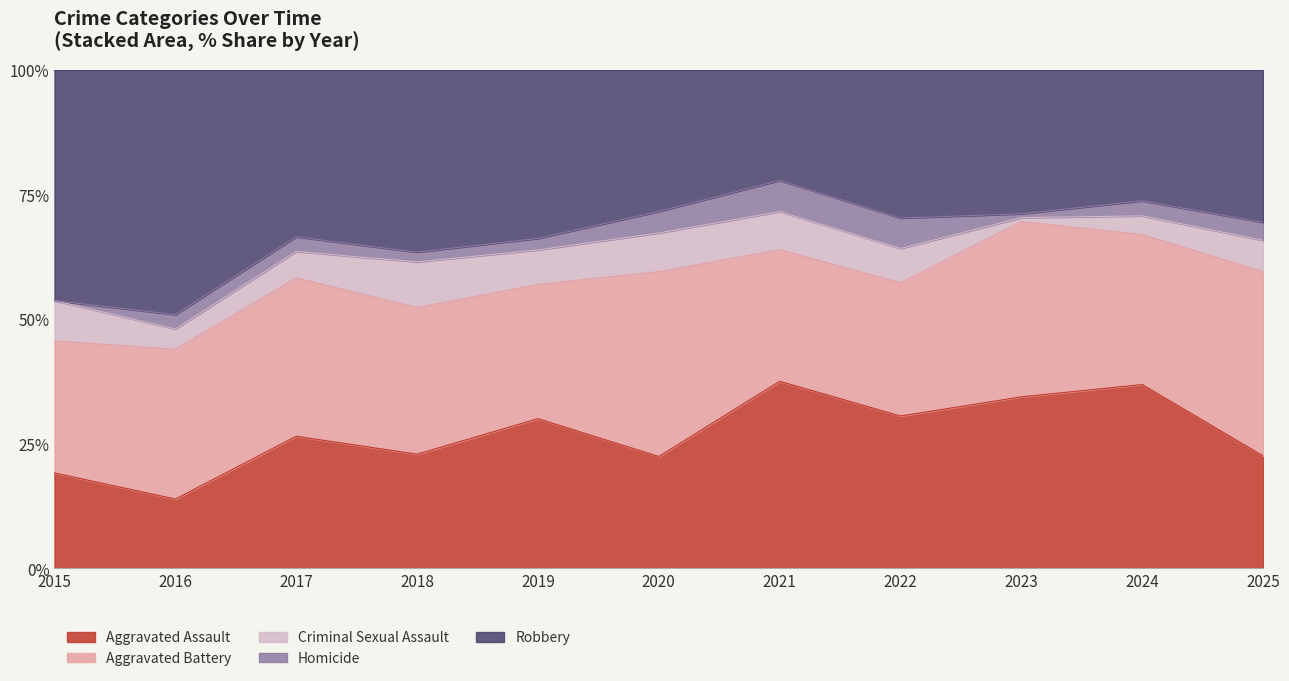

Which category has the lowest value in the Aggravated Assault series?

2016